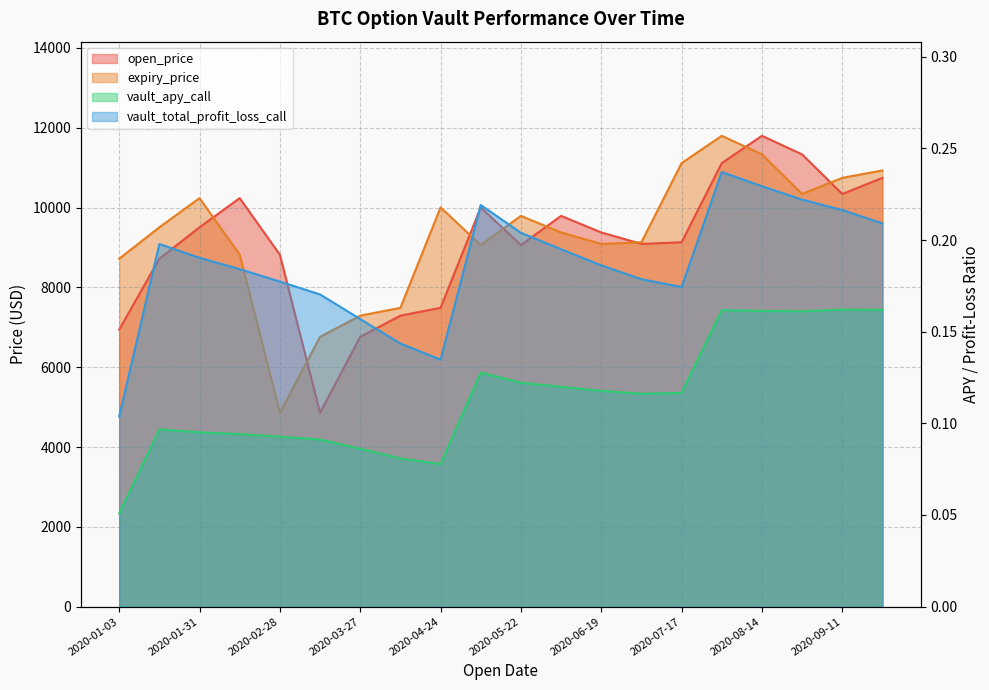

Is the value of expiry_price at 2020-02-28 greater than the value of open_price at 2020-07-31?

No